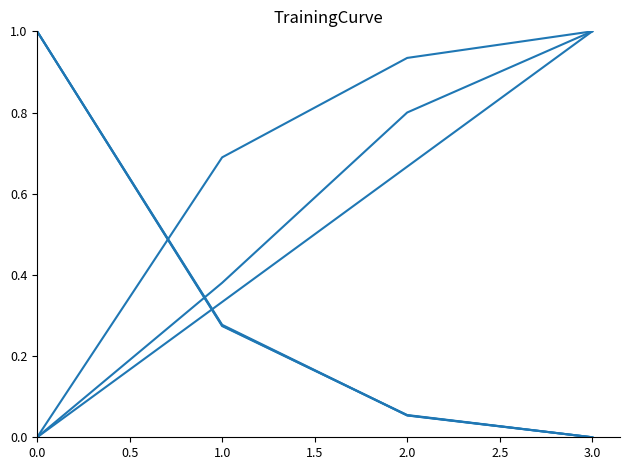

How many lines are shown in the chart?

6